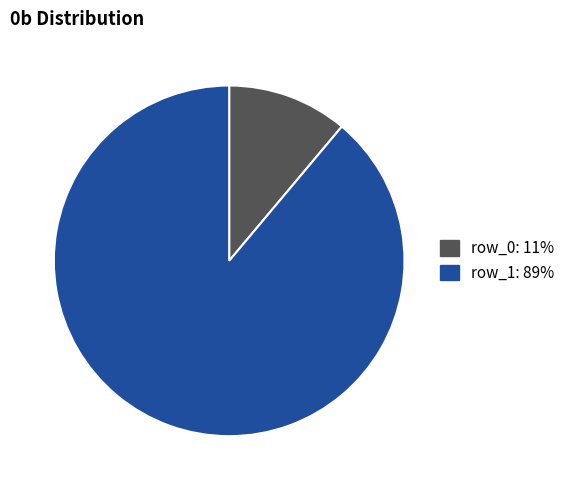

Combined, do row_0 and row_1 account for over 50%?

Yes